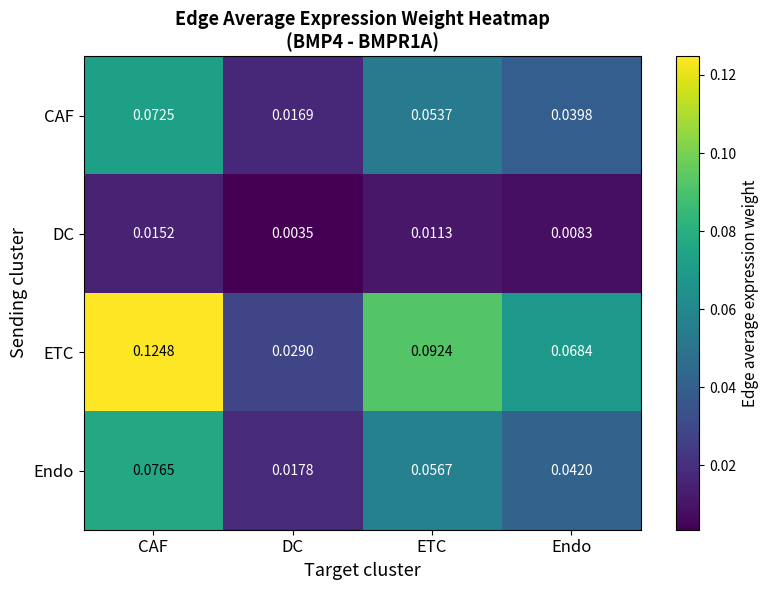

Is the value of ETC at DC greater than the value of Endo at DC?

Yes